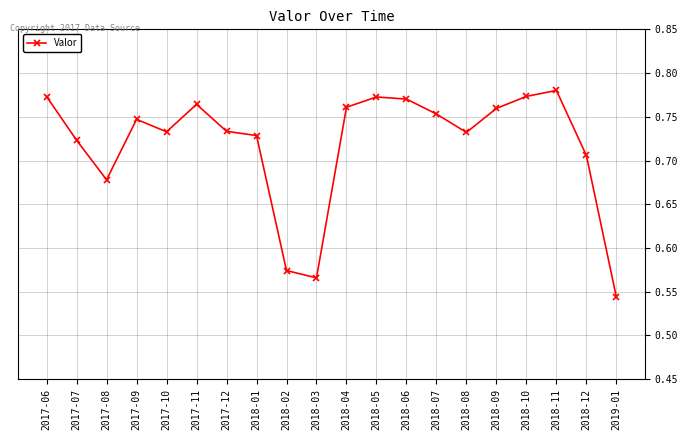

How many points are higher than both their immediate neighbors (excluding endpoints)?

4